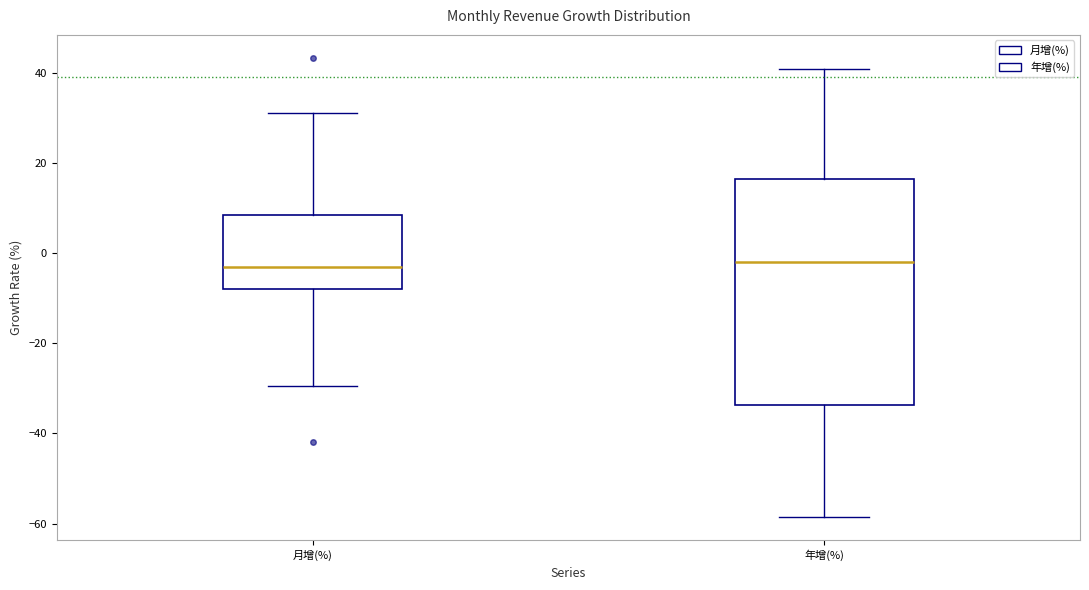

Reading left to right, read every box against the y-axis: the position of its median line, the range the box covers, and the ends of its whiskers. The values are not printed on the chart, so give them approximately, as read against the axis.

月增(%): median -2, box -8 to 8, whiskers -30 to 32
年增(%): median -2, box -34 to 16, whiskers -58 to 40